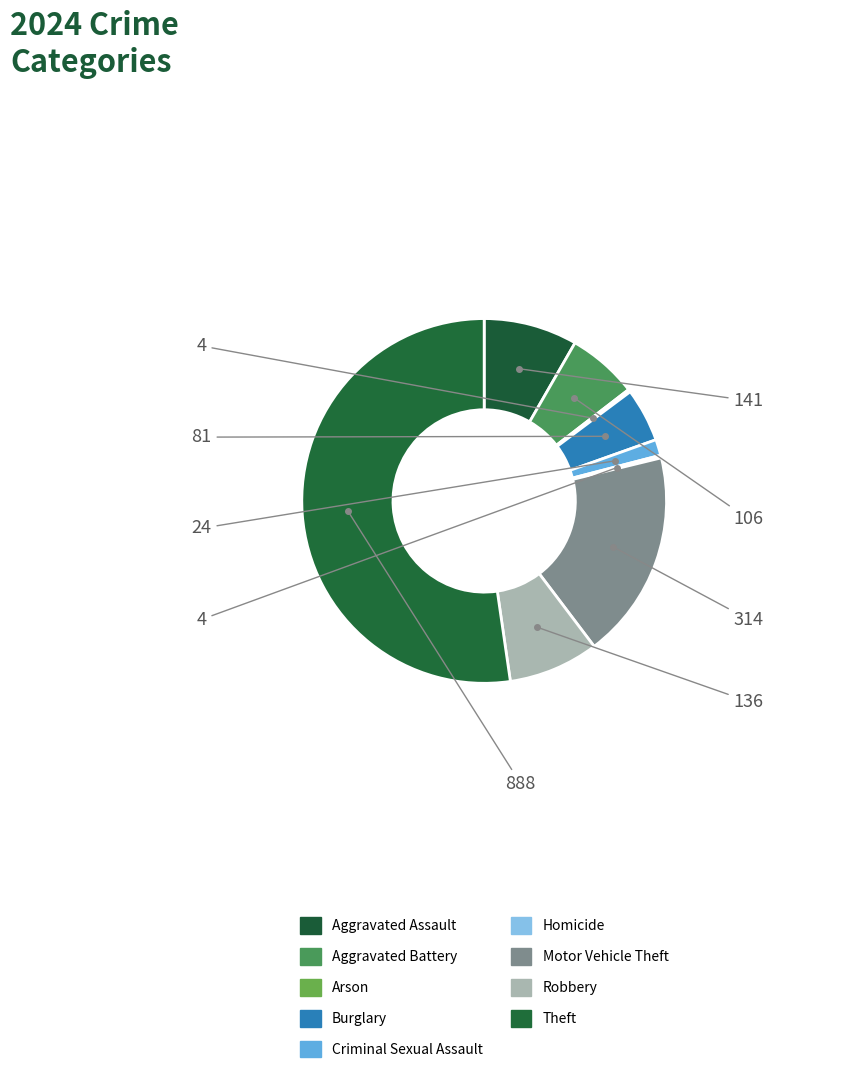

To the nearest percent, what portion does Motor Vehicle Theft represent?

18%